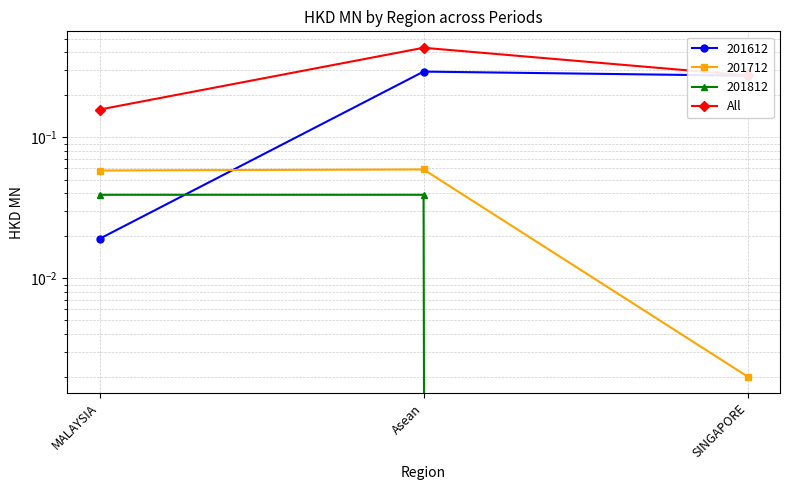

What is the value of the 1st point from the left?

0.2